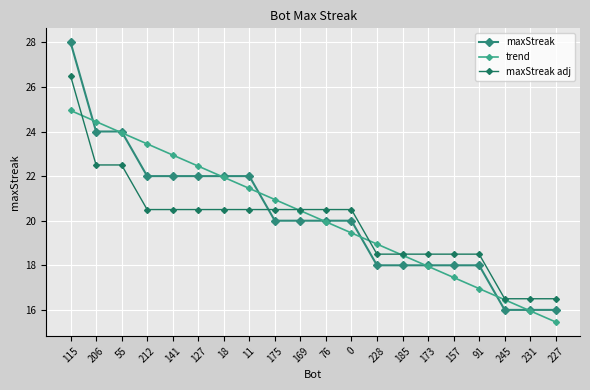

Is this an area chart (filled region under the line)?

No